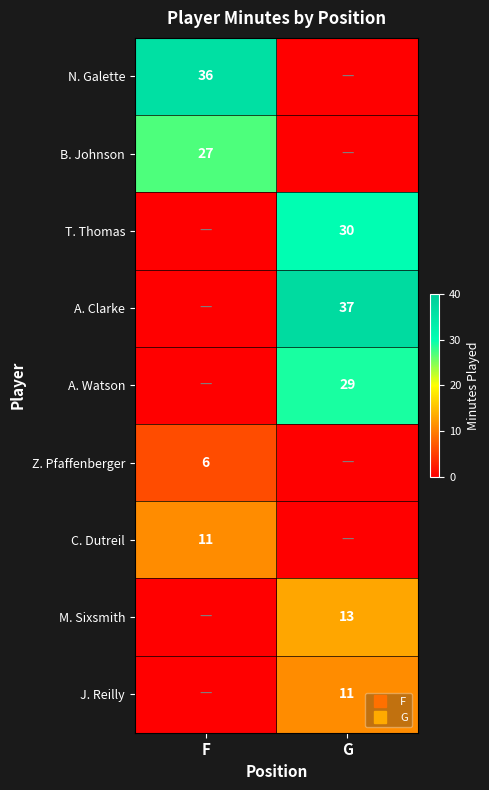

List the labels in order of B. Johnson value, largest first.

F, G